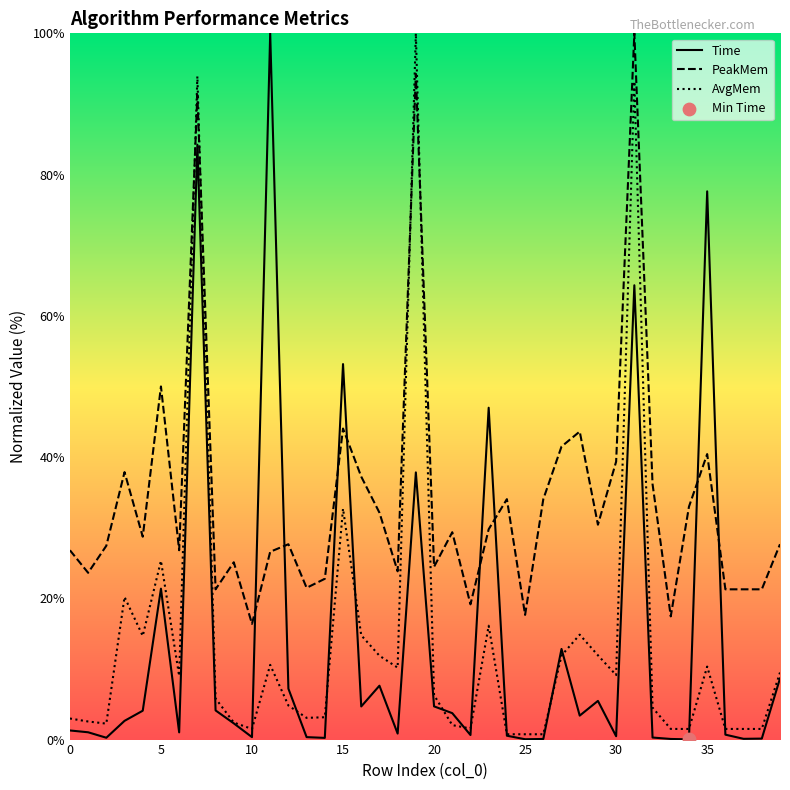

Is the value of Time at 28 greater than the value of PeakMem at 27?

No